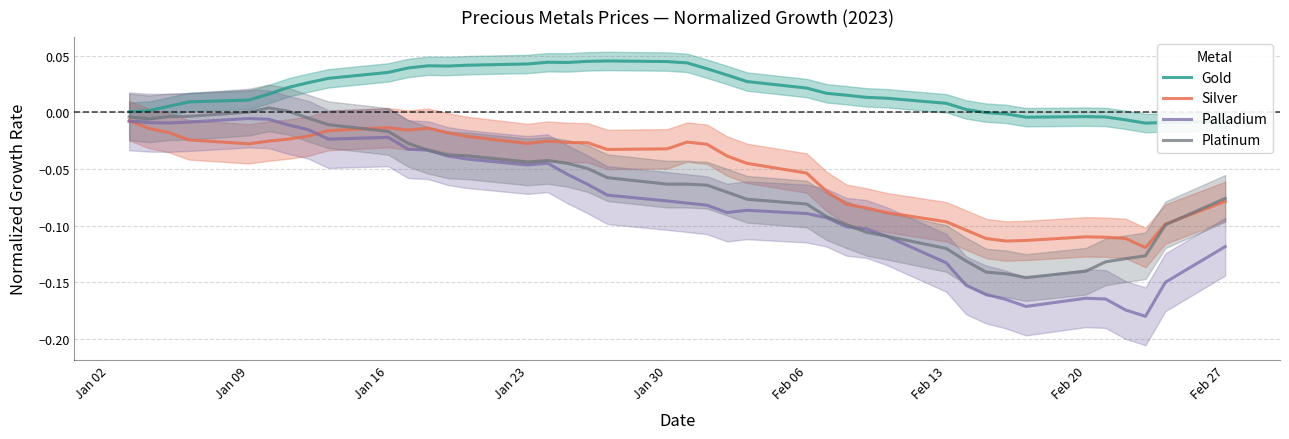

True or false: Palladium and Gold cross at least once.

False